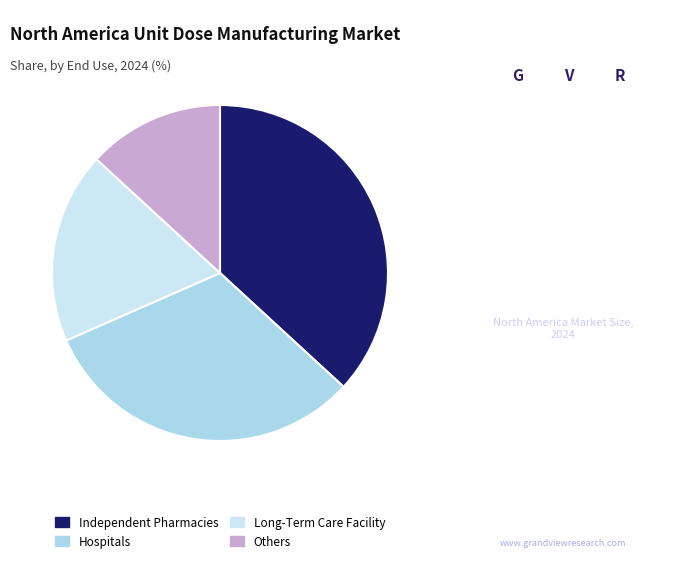

Combined, do Hospitals and Others account for over 50%?

No